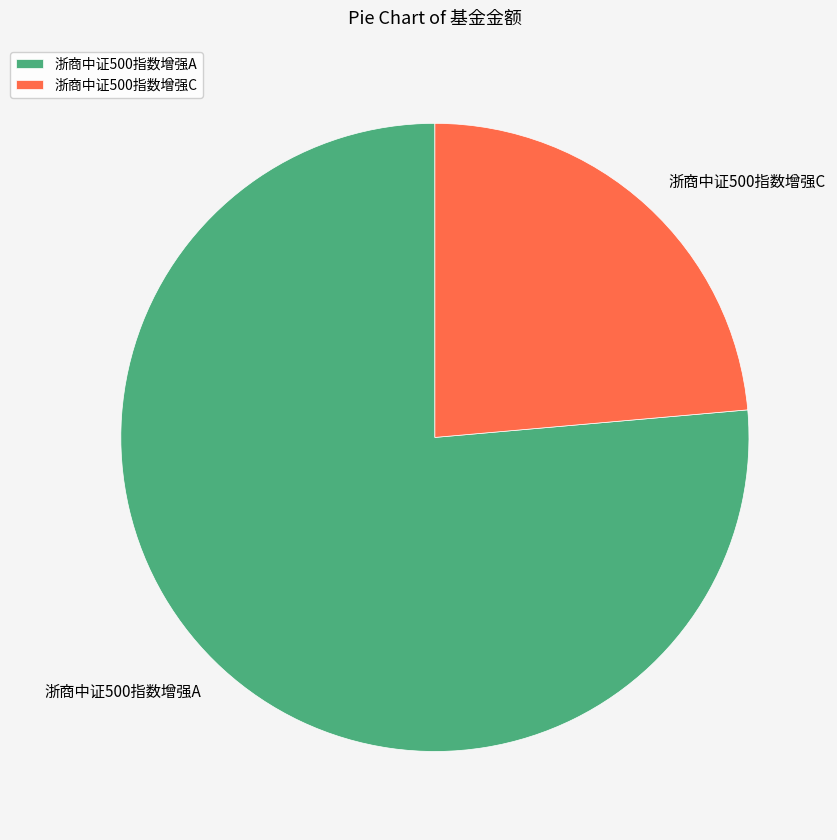

Is there a majority slice in this chart?

Yes